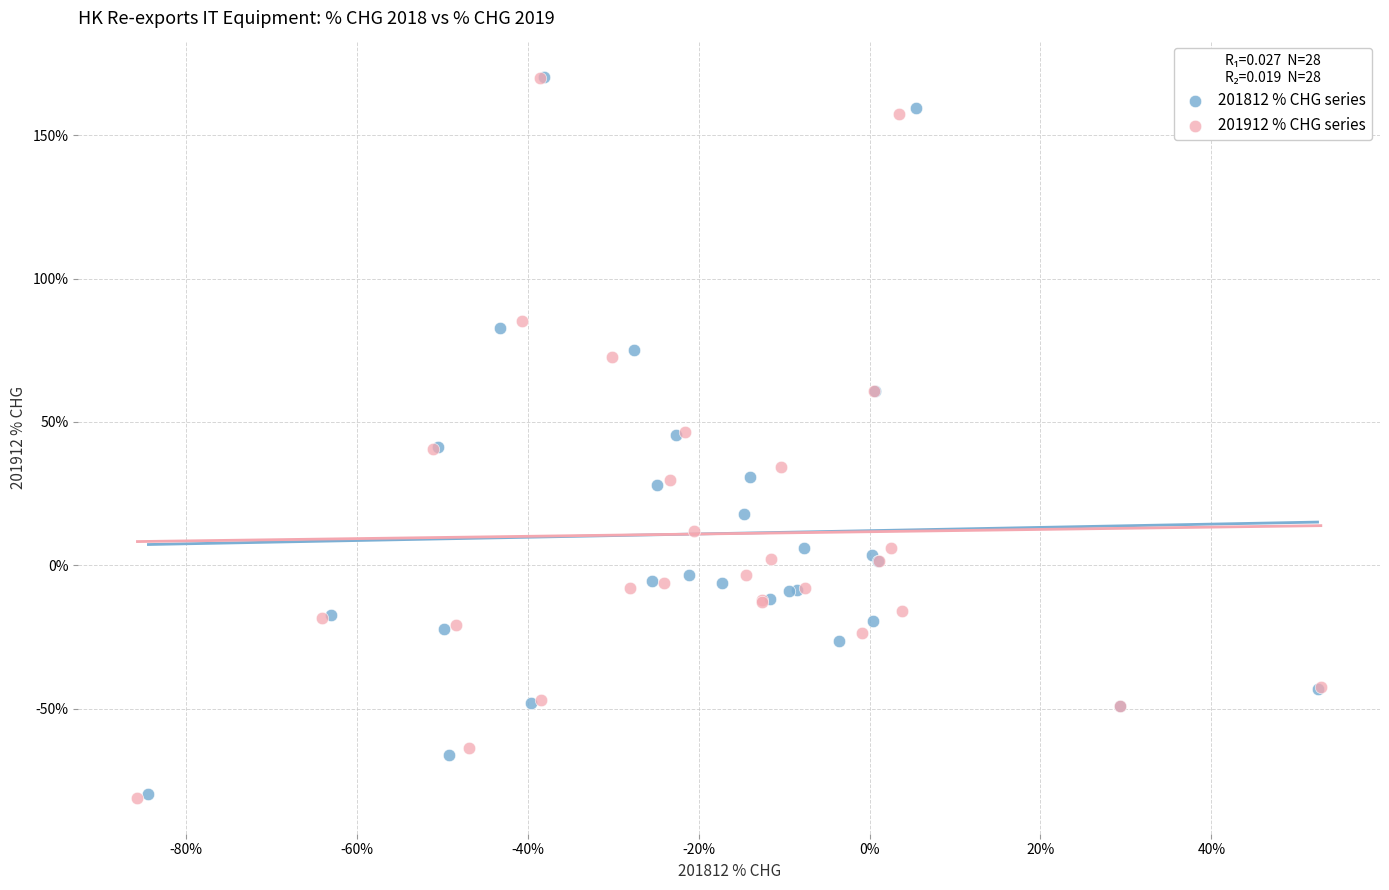

Which series has the largest Y range (max minus min)?

201912 % CHG series